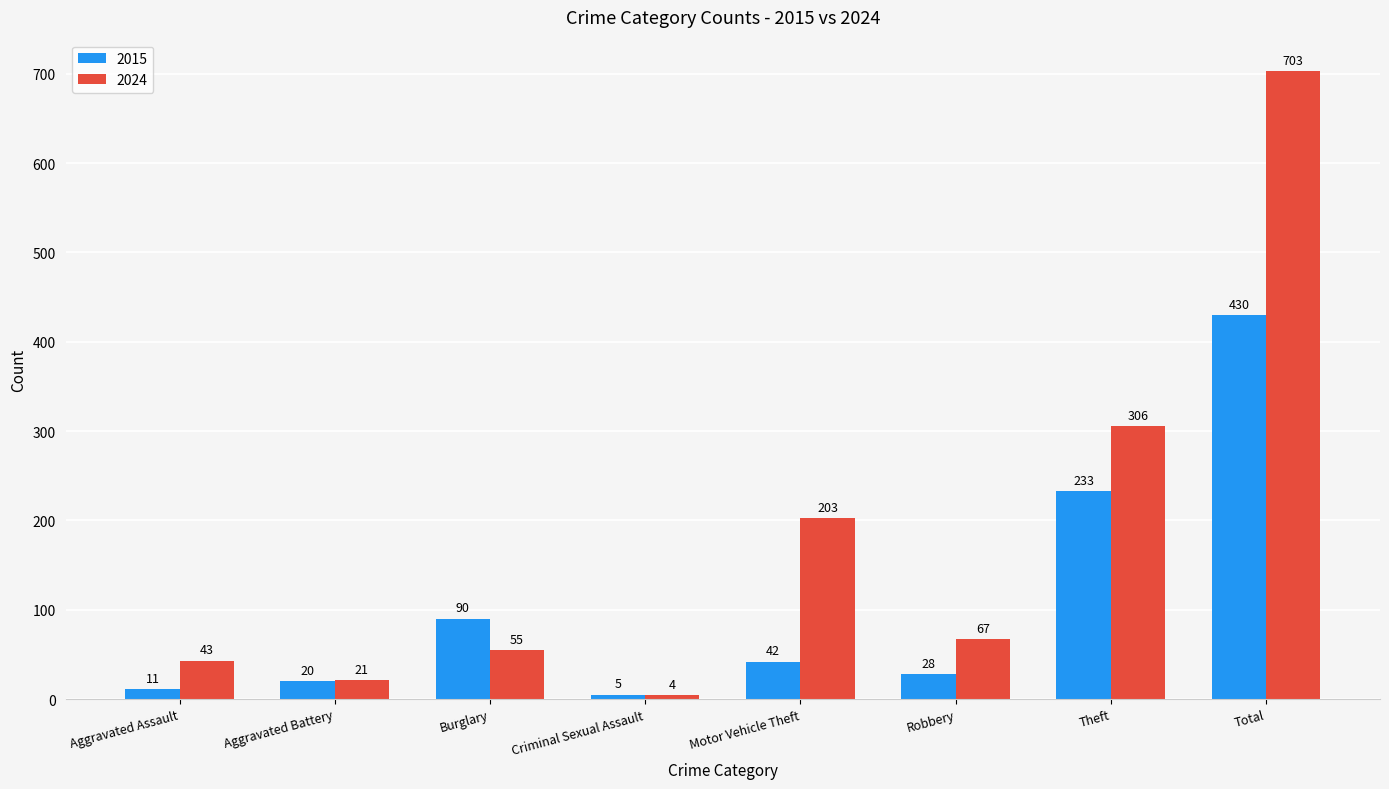

What position from the right is Total?

1